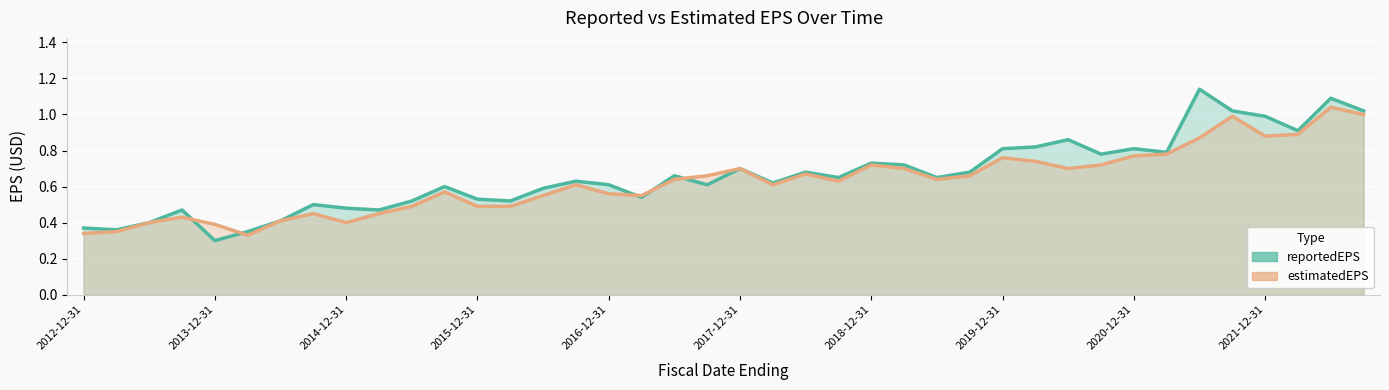

At which category does reportedEPS reach its first local valley?

2013-12-31